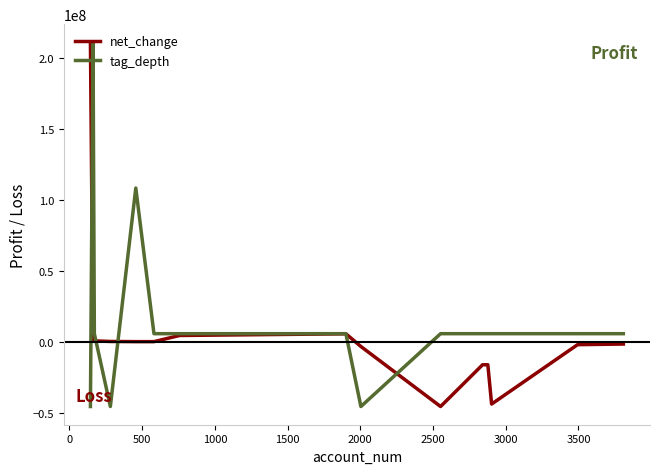

Count the number of data series in this chart.

2